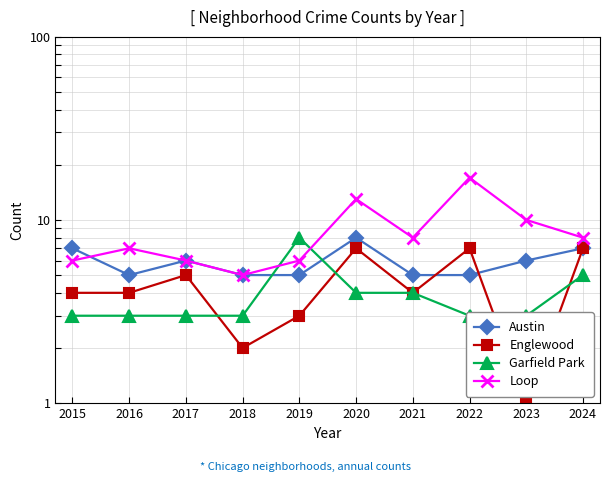

What is the total value across all series at 2018?

15